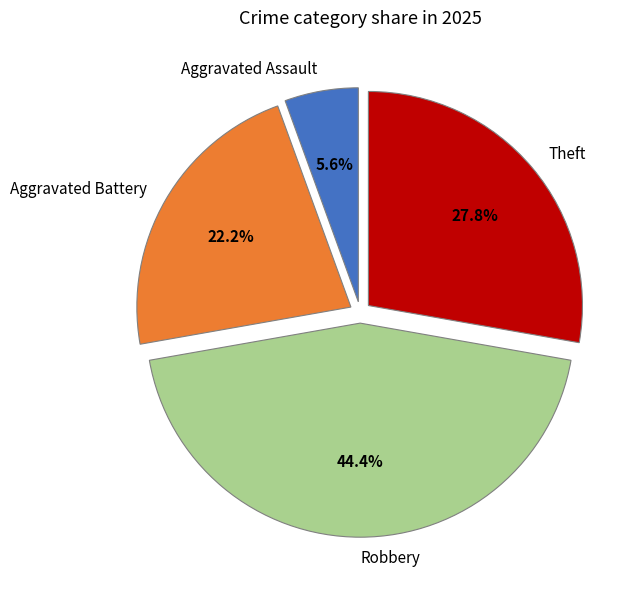

Between Robbery and Aggravated Assault, which is larger?

Robbery